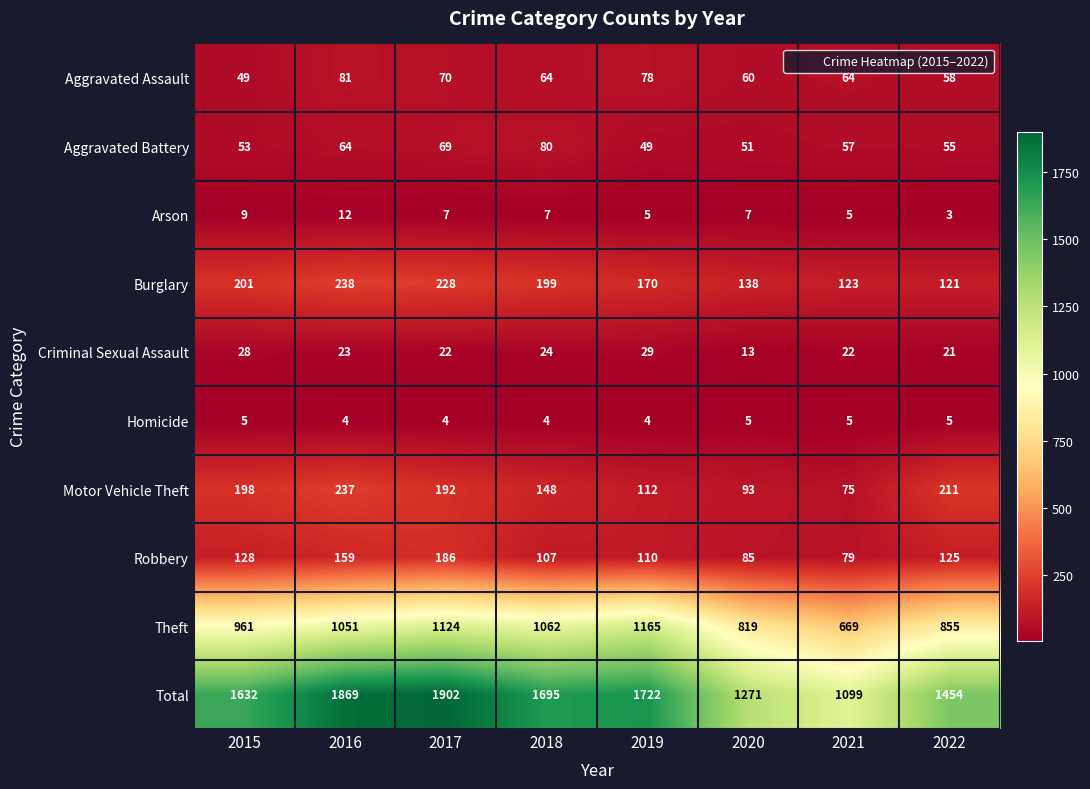

What is the approximate value of Robbery at 2021, to the nearest 5?

80